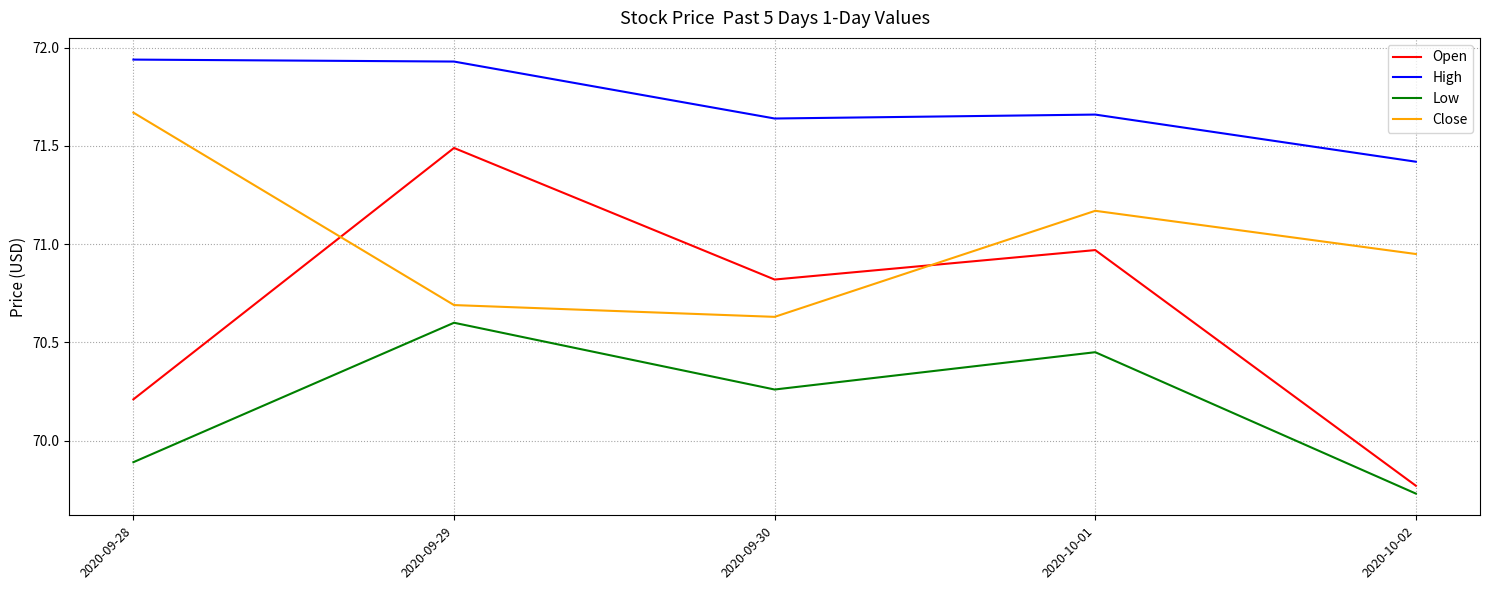

Which series has the largest range (max minus min)?

Open